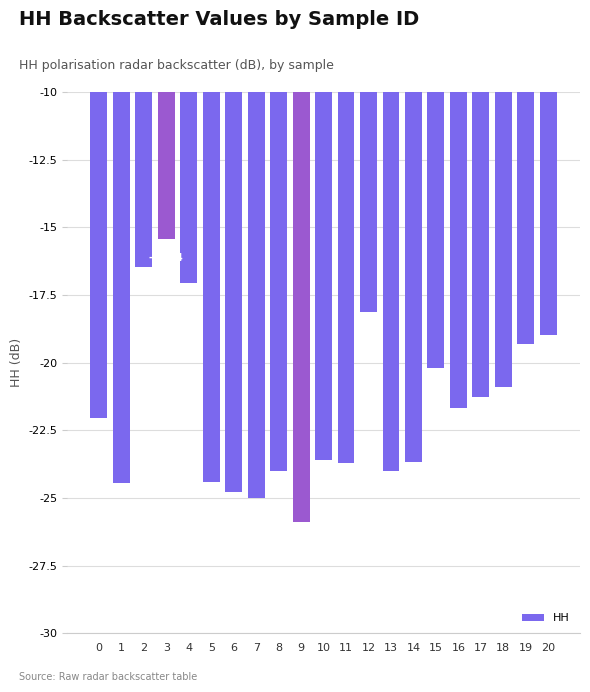

What is the difference between the values at 12 and 2?

1.7